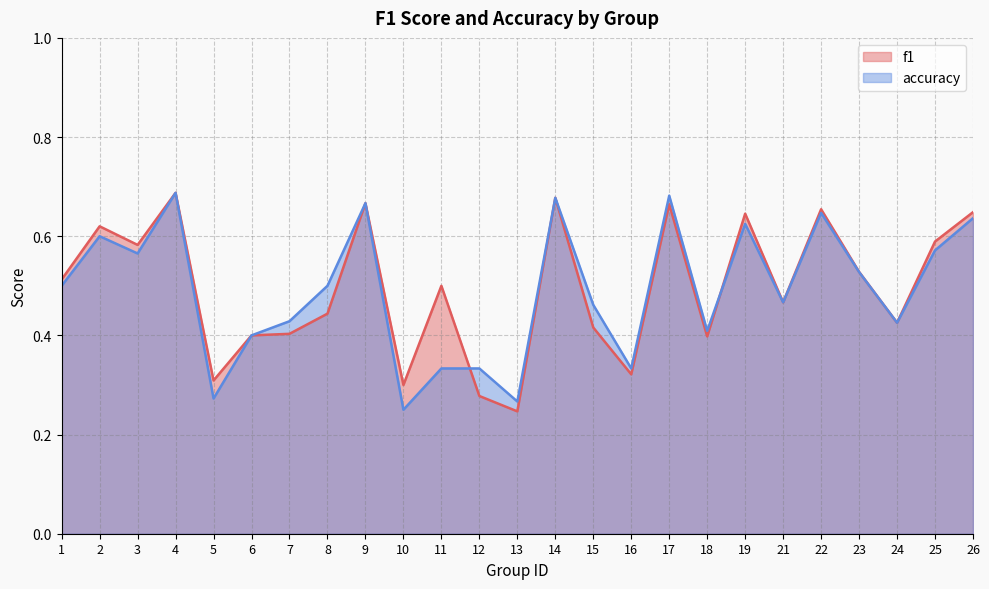

Where is the first local maximum for accuracy?

2